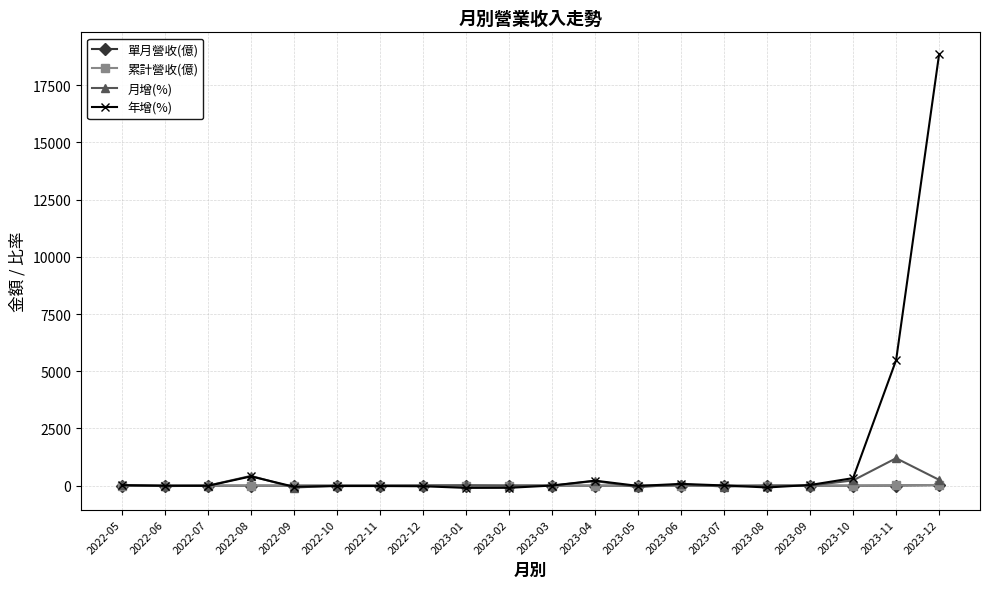

In 累計營收(億), how many points are higher than both neighbors (excluding endpoints)?

1